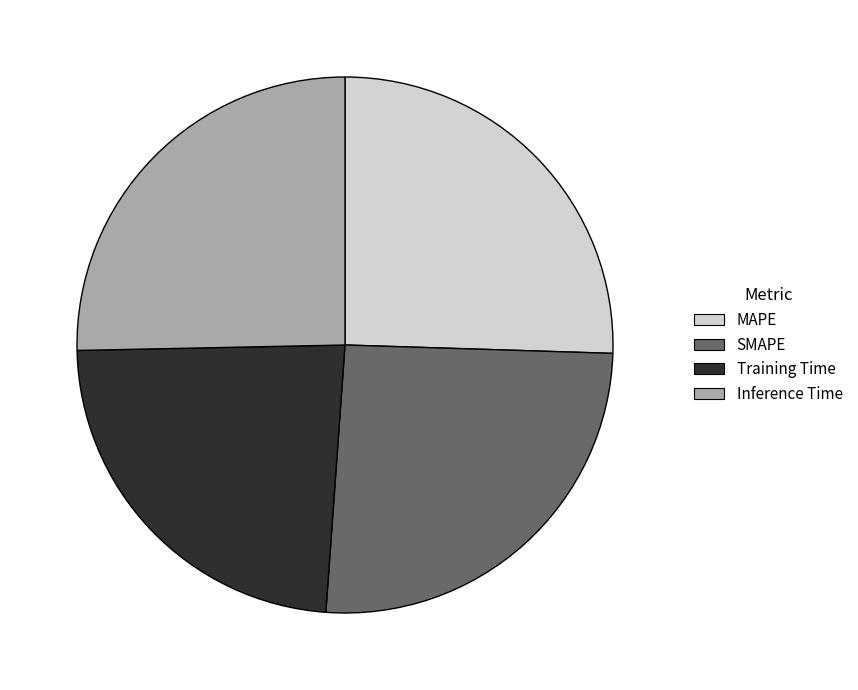

Does Training Time represent more than half of the total?

No